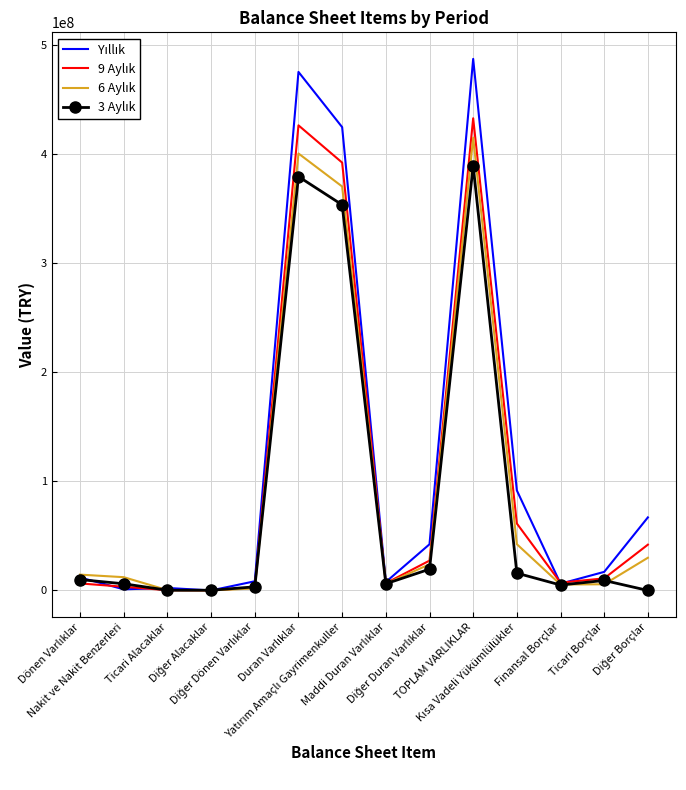

Where is the first local minimum for 6 Aylık?

Diğer Alacaklar